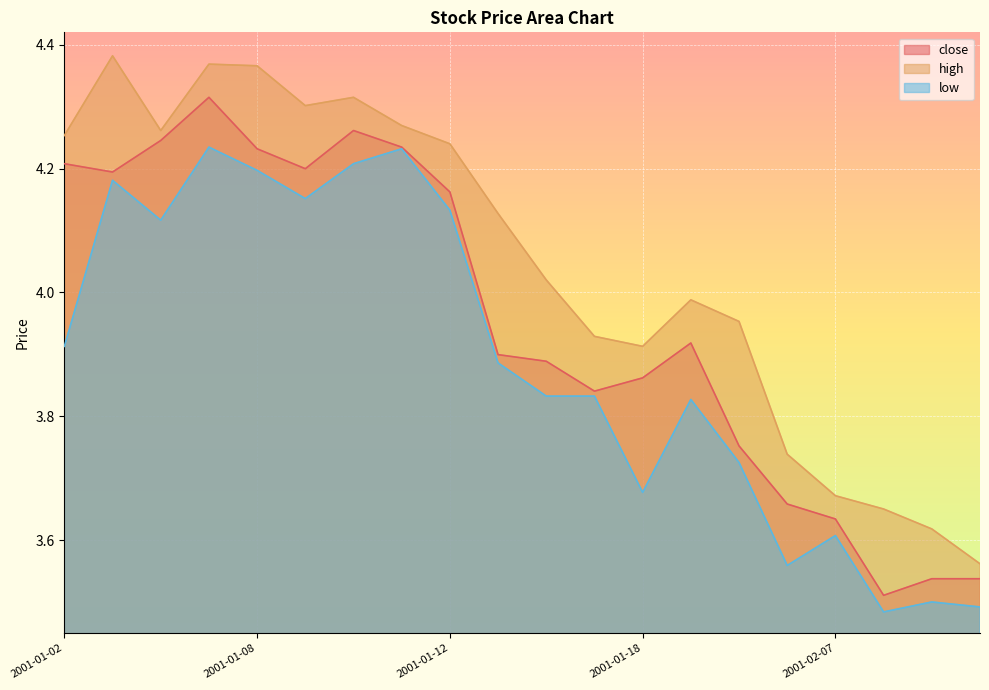

The high series shows 3.6 at 2001-02-12. True or false?

True